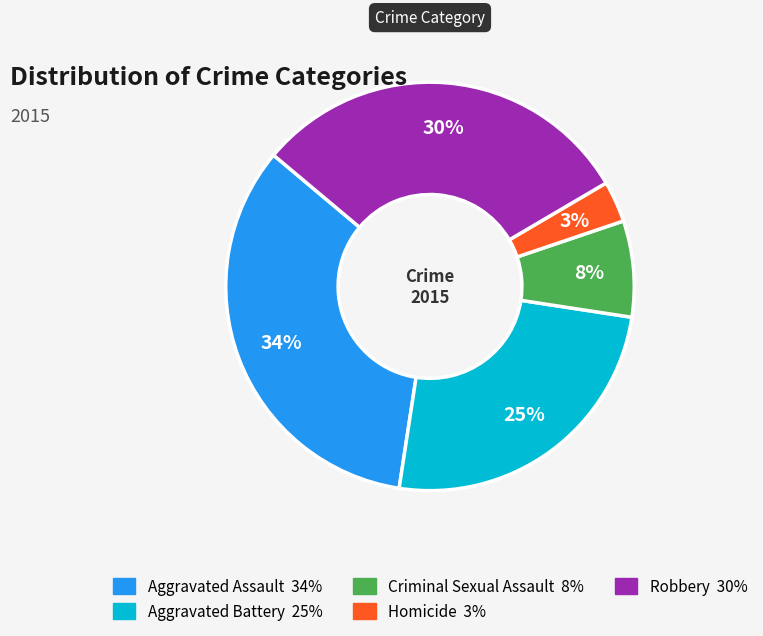

Do Homicide and Criminal Sexual Assault together represent more than half of the pie?

No